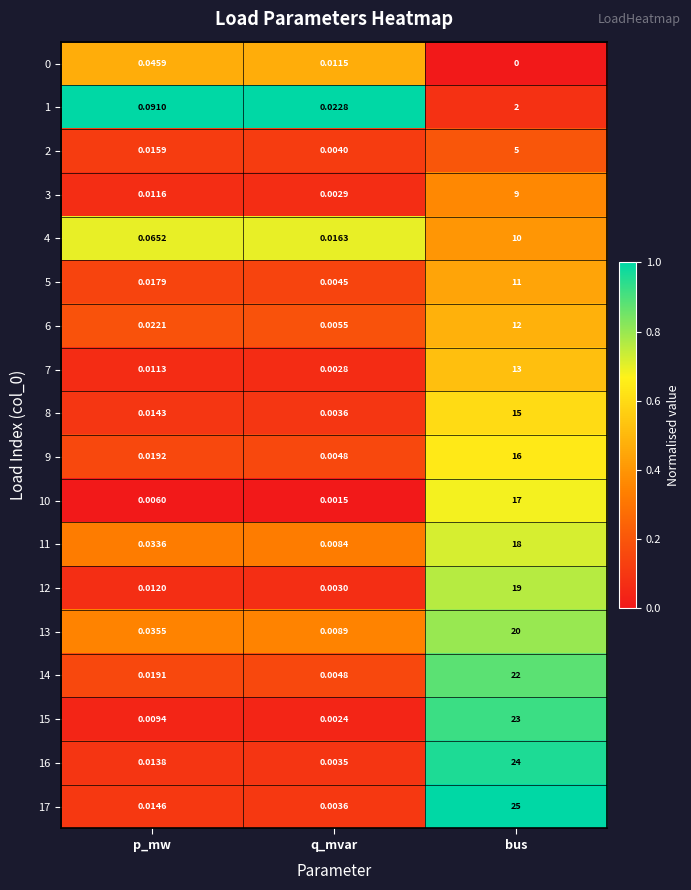

What is the greatest value displayed?

25.0